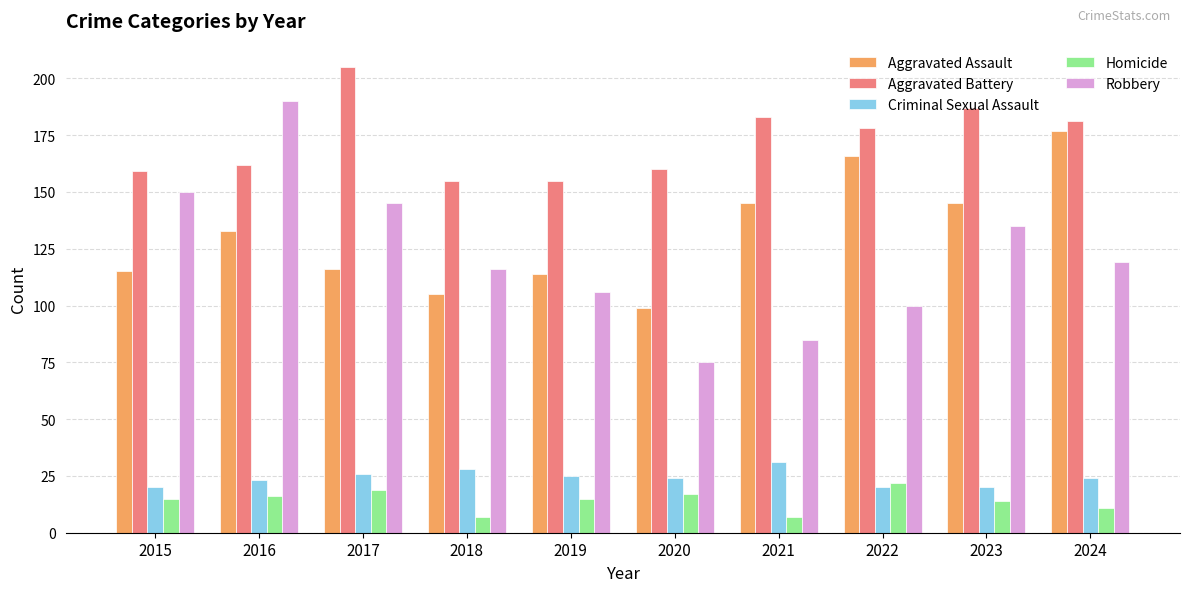

At which category is the sum across all series the highest?

2016